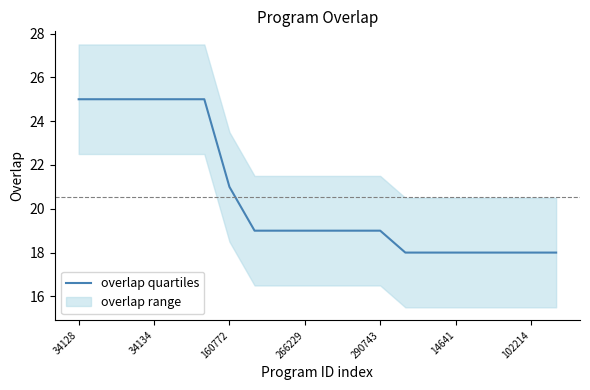

True or false: the data has more than 2 interior local peaks.

False